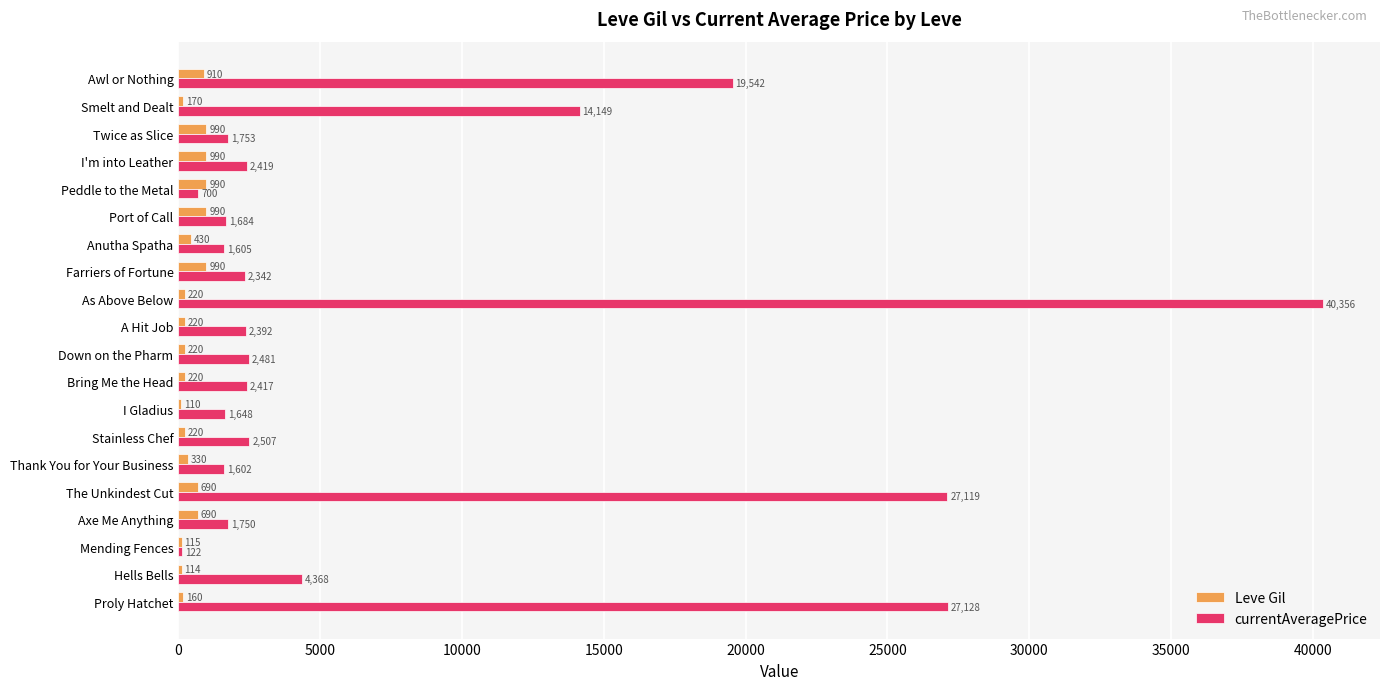

What is the maximum value shown in the chart?

40356.0